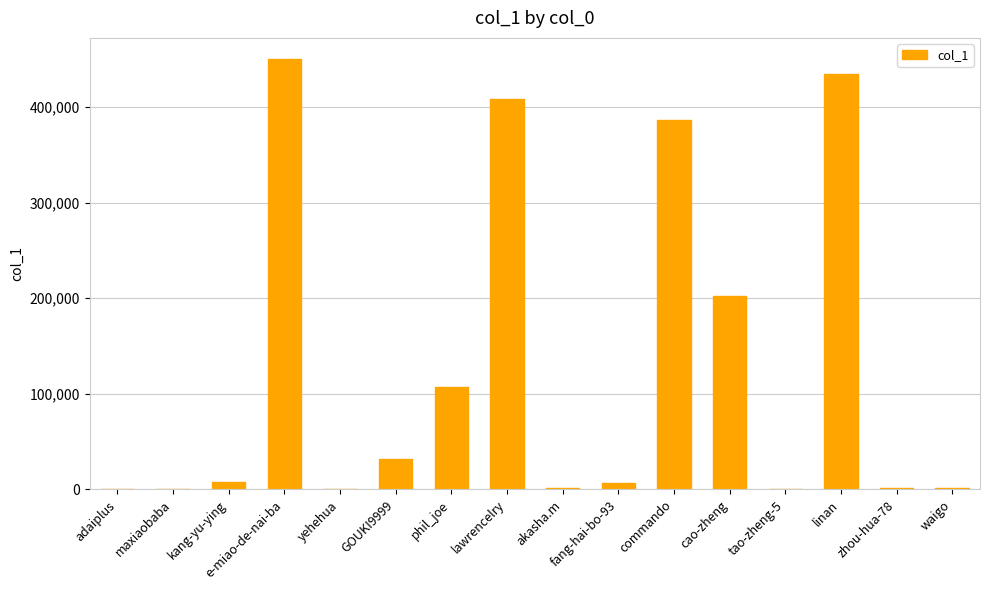

What is the average value?

127581